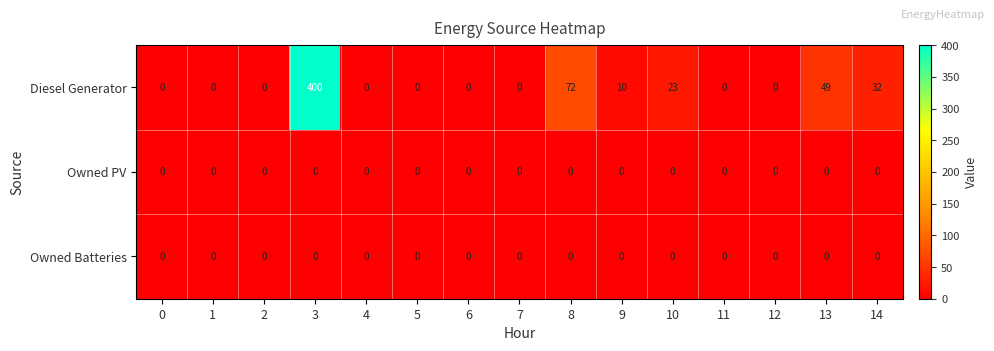

Which series has the largest total across all categories?

Diesel Generator